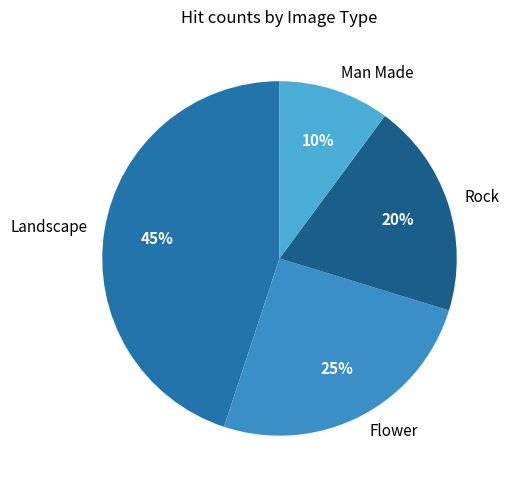

Count the number of slices in the pie.

4